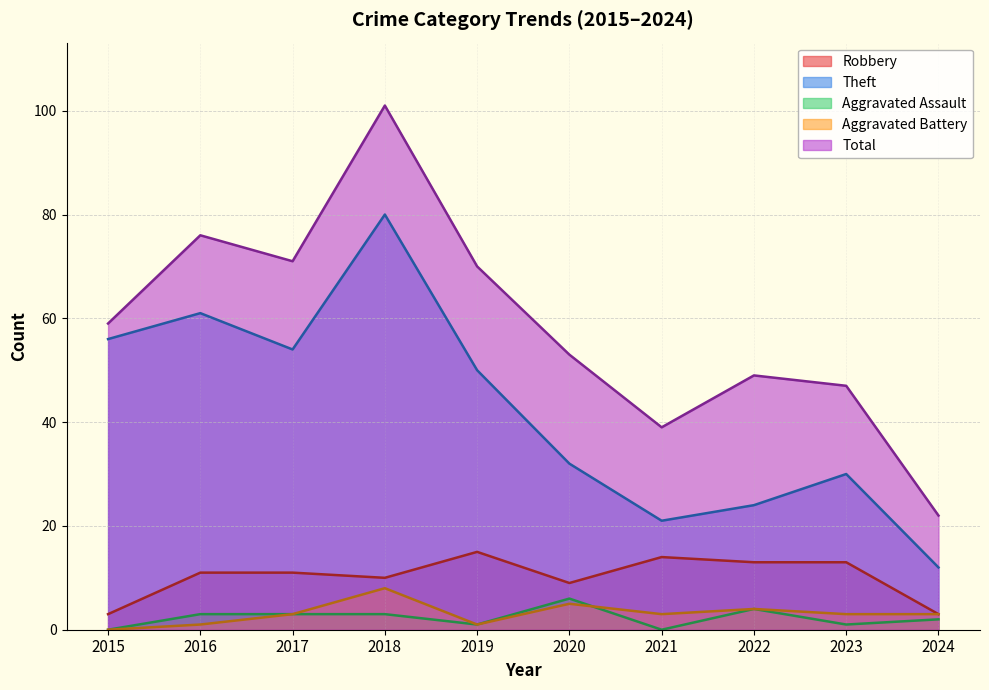

Which series has the largest total across all categories?

Total